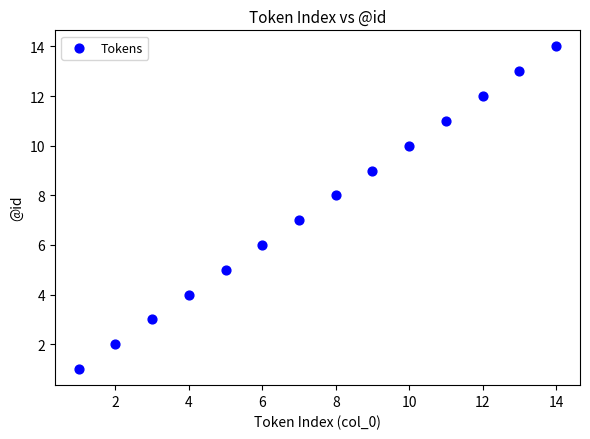

What is the range of Y values (max minus min)?

13